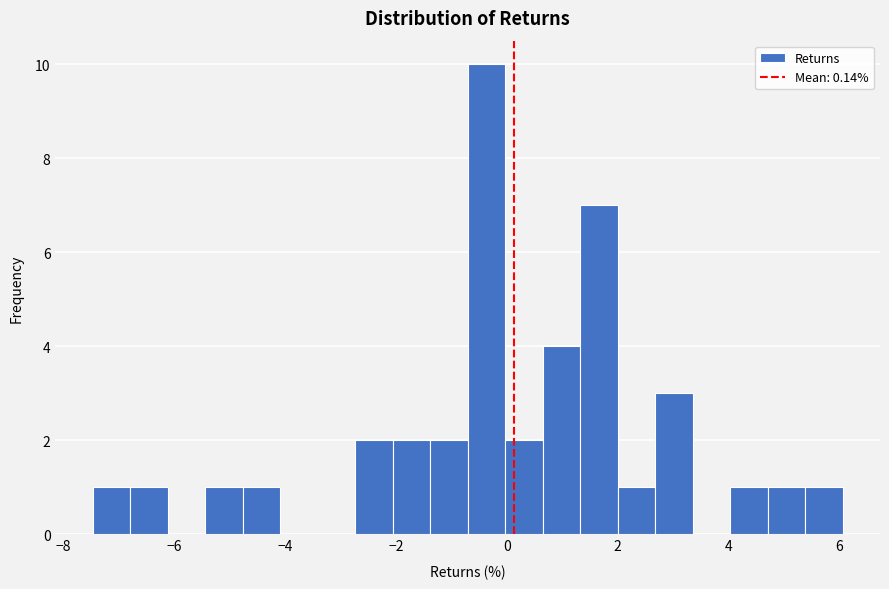

Around what value on the x-axis is the tallest bar? Give the approximate position of its centre, as read against the axis.

-0.4